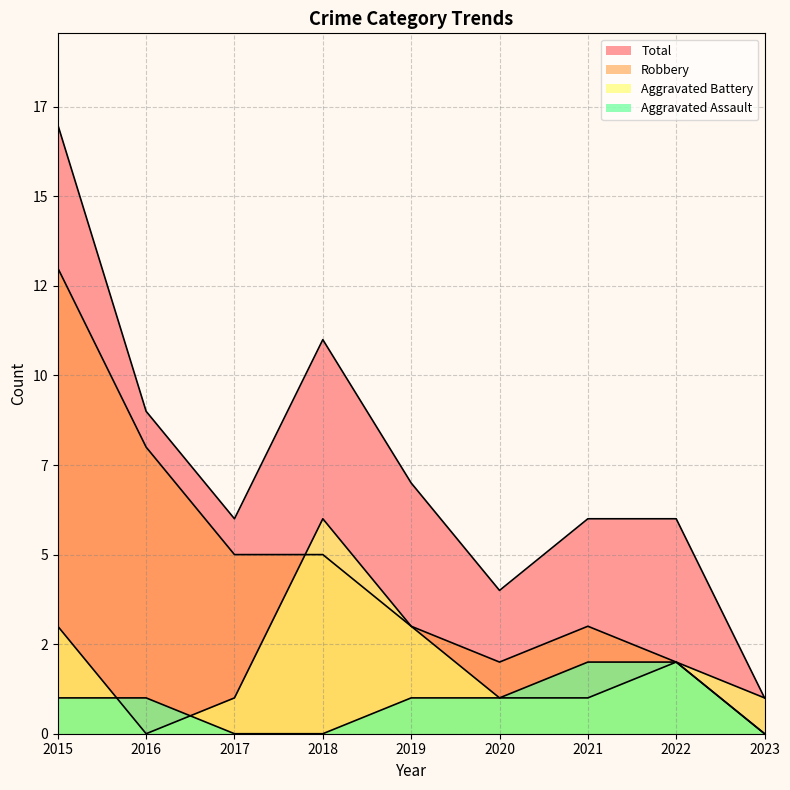

How many Aggravated Battery values are between 1 and 3?

7